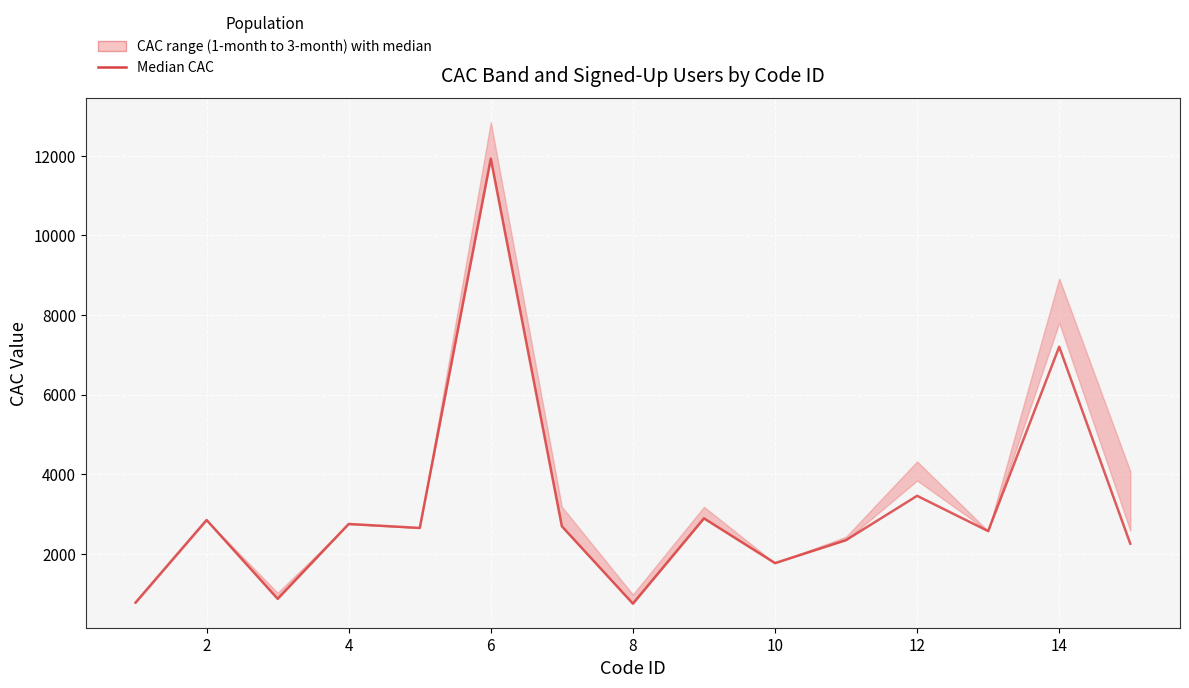

Where is the first local maximum?

2